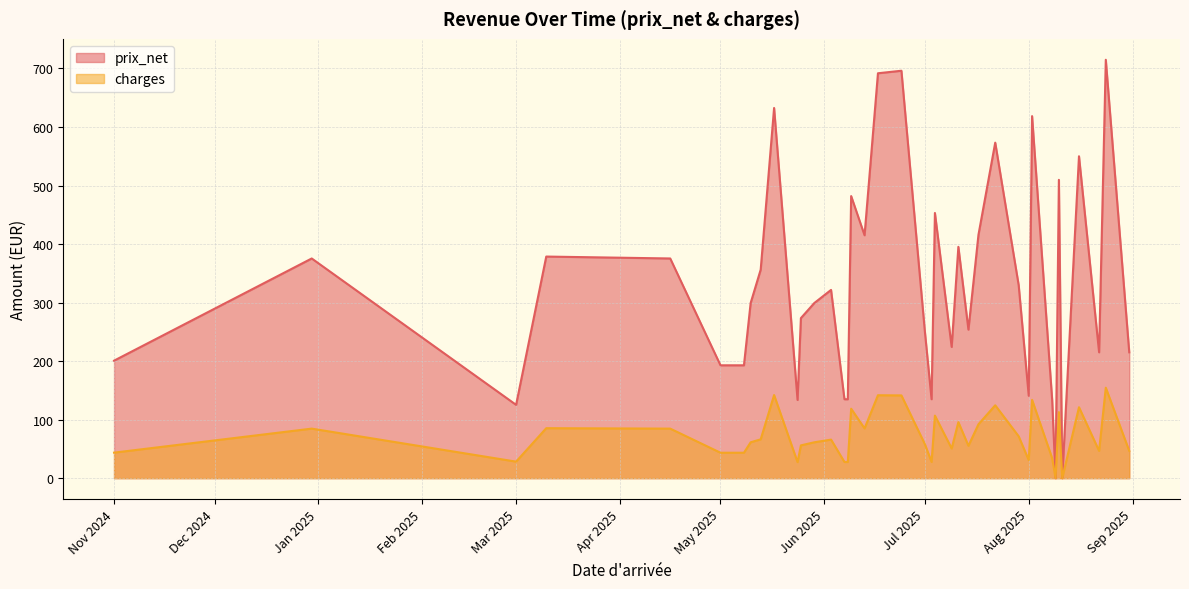

How many distinct data groups are displayed?

2